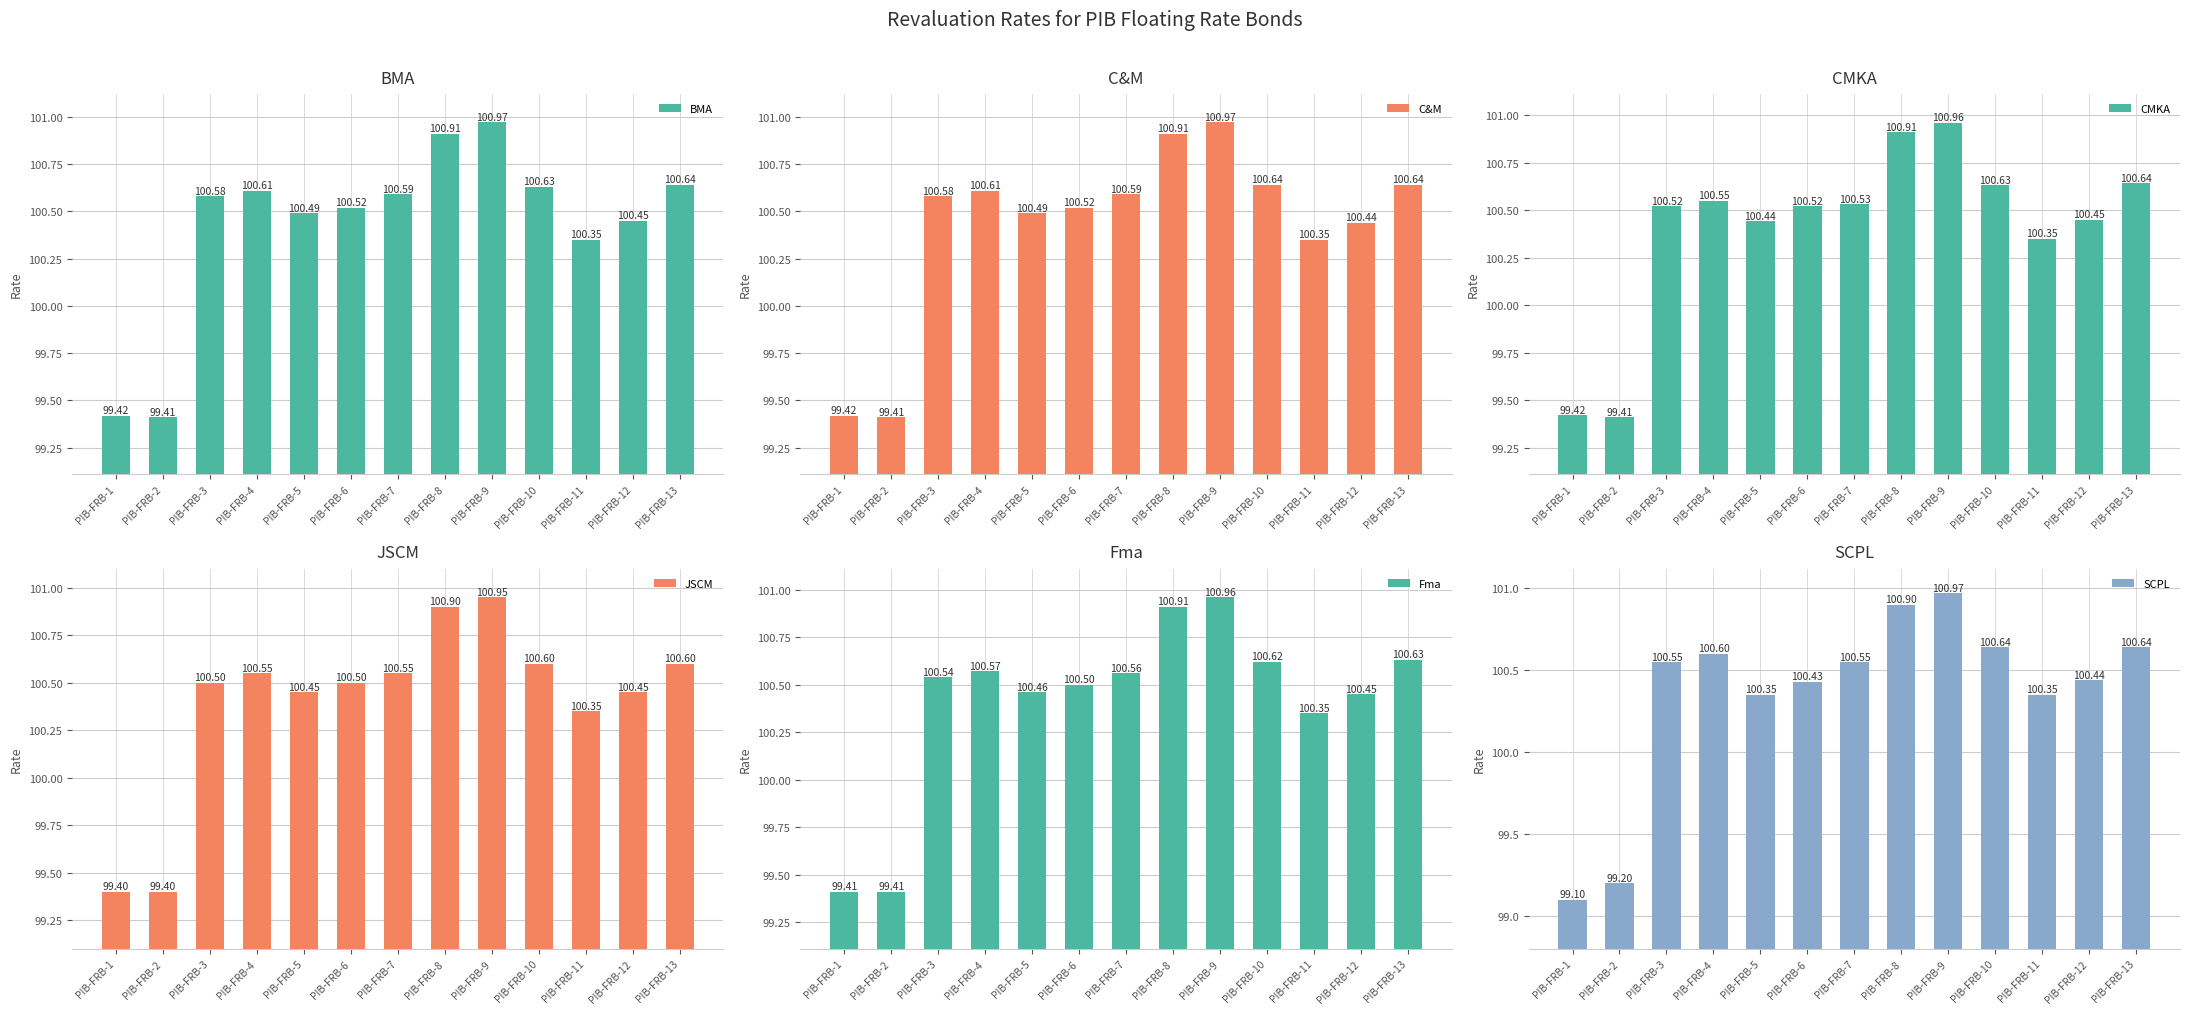

The value of Fma at PIB-FRB-1 is 178.0. True or false?

False